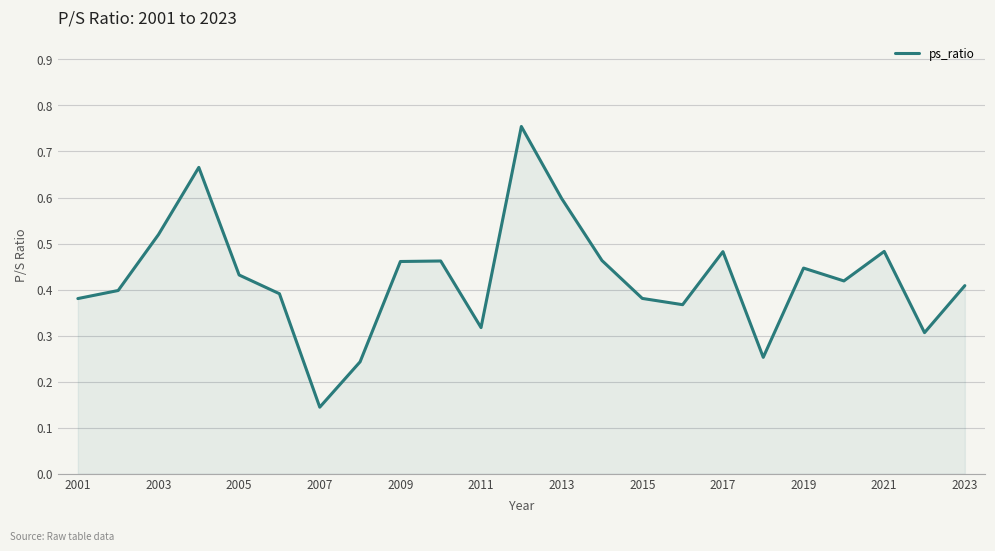

How many categories are shown in the chart?

23